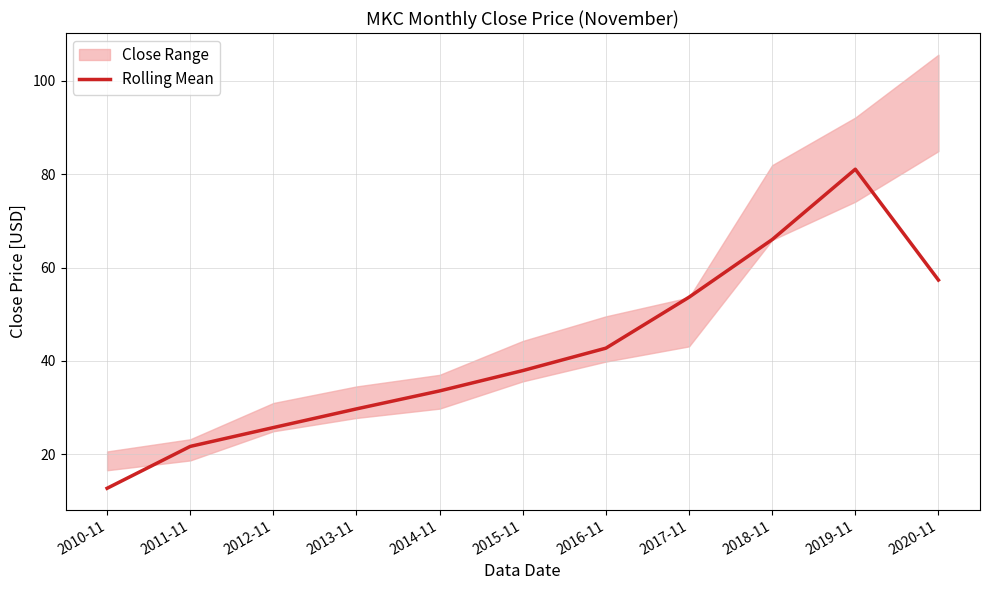

Reading left to right, what are all the values shown in this chart?

12.7	21.7	25.7	29.7	33.6	37.9	42.7	53.6	66.0	81.1	57.3